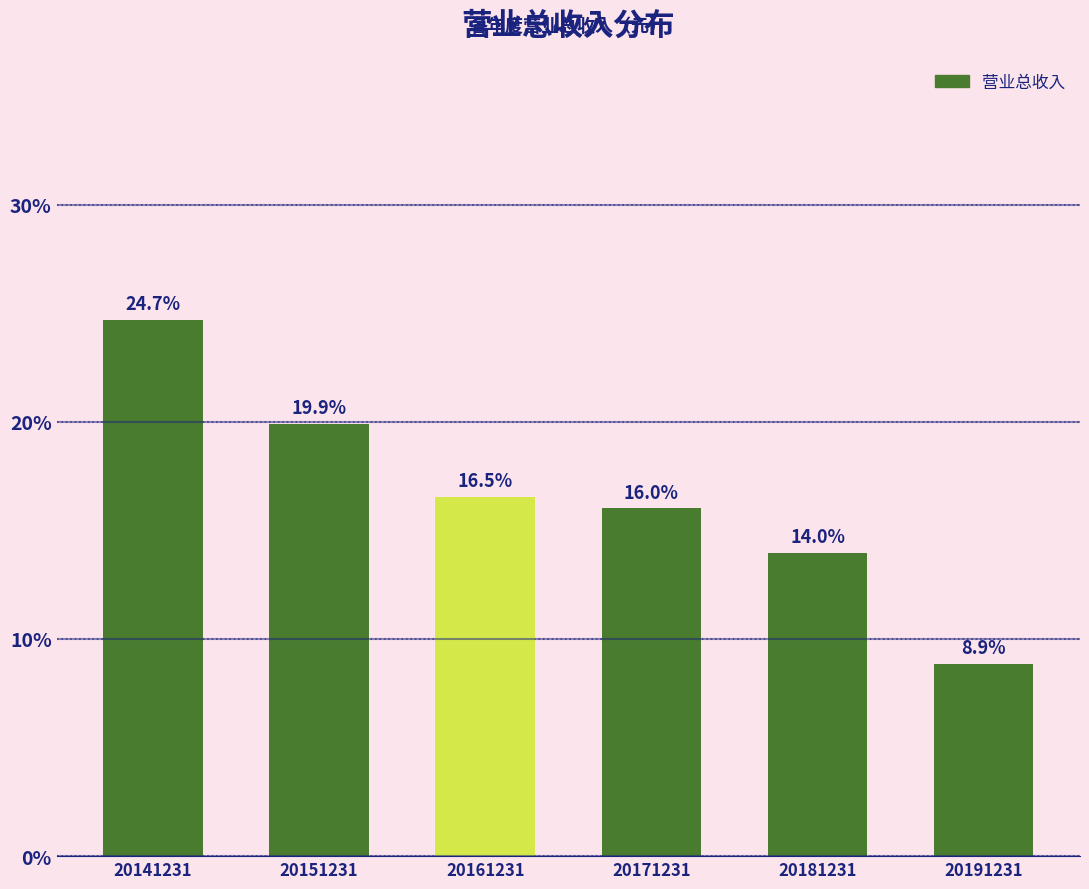

Reading left to right, list all the values displayed in this chart.

20141231=24.7	20151231=19.9	20161231=16.5	20171231=16.0	20181231=14.0	20191231=8.9